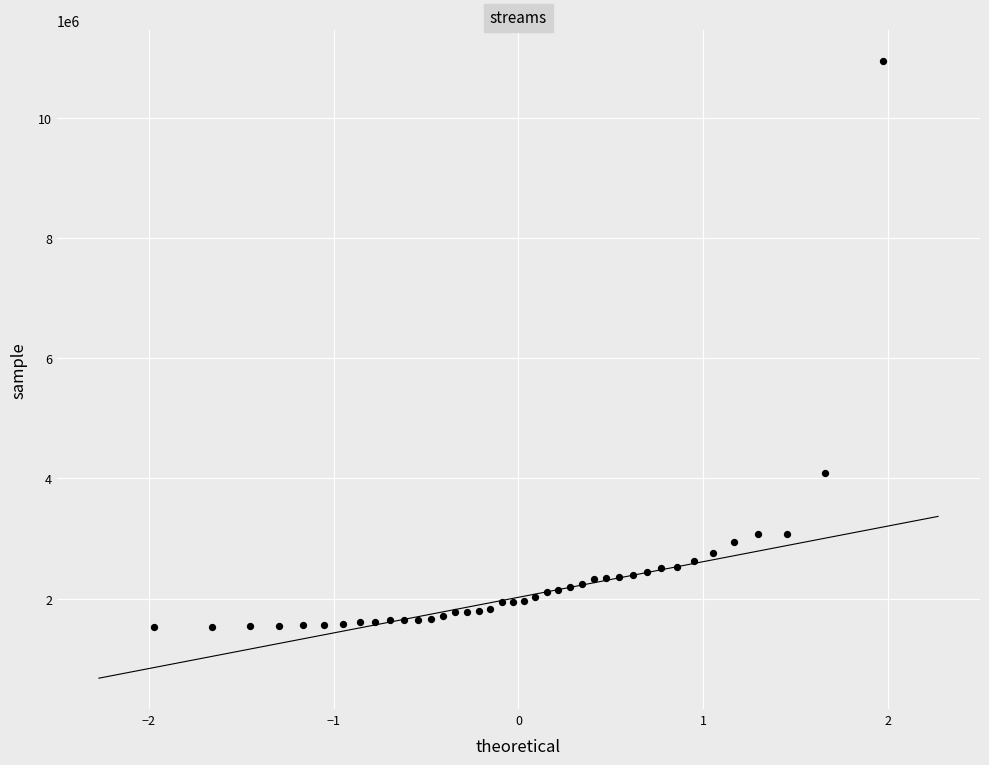

What is the range of Y values (max minus min)?

9414419